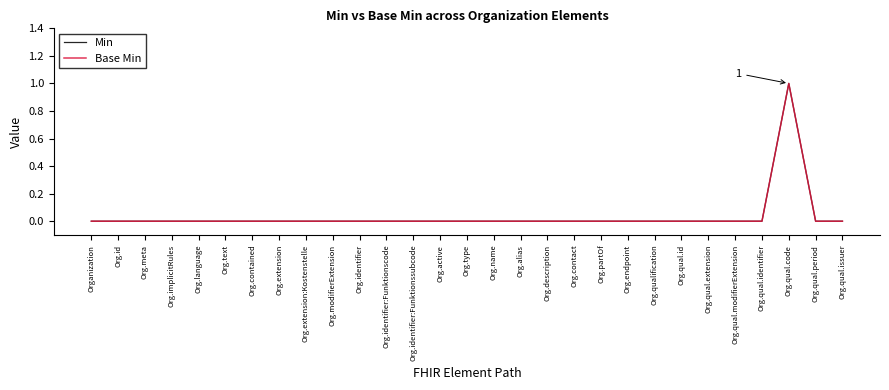

Which has a higher value, Org.qual.period or Org.description?

Org.qual.period